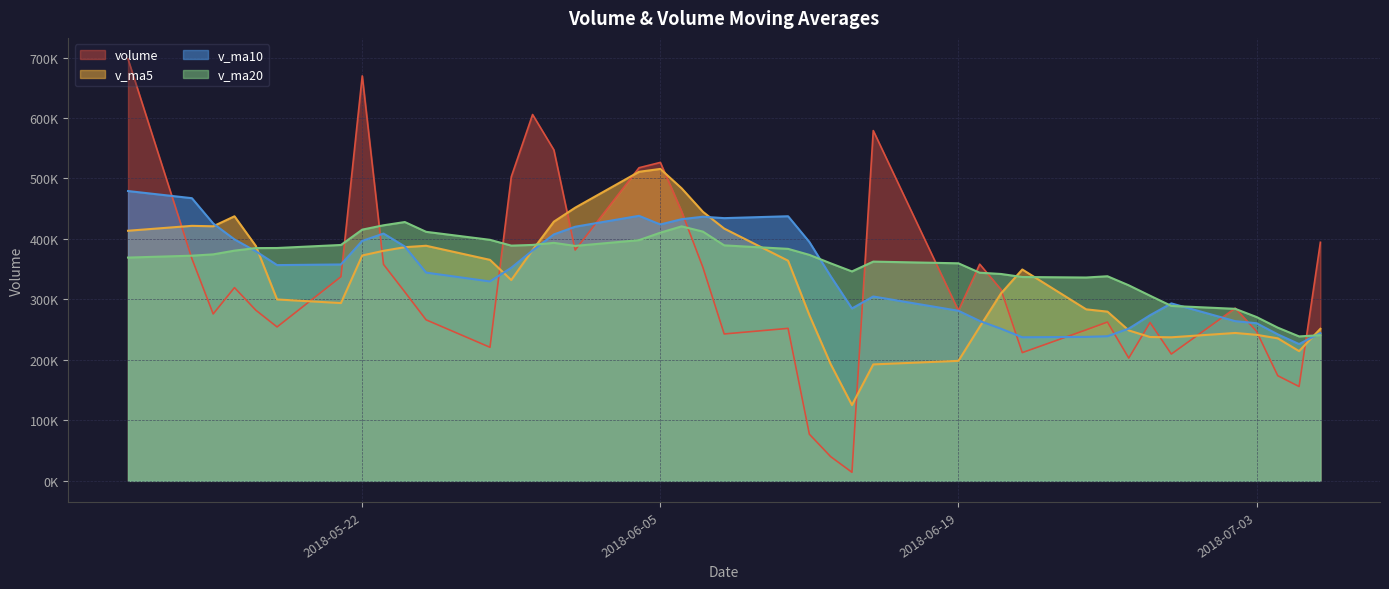

What are all the series names shown in the legend?

volume, v_ma5, v_ma10, v_ma20